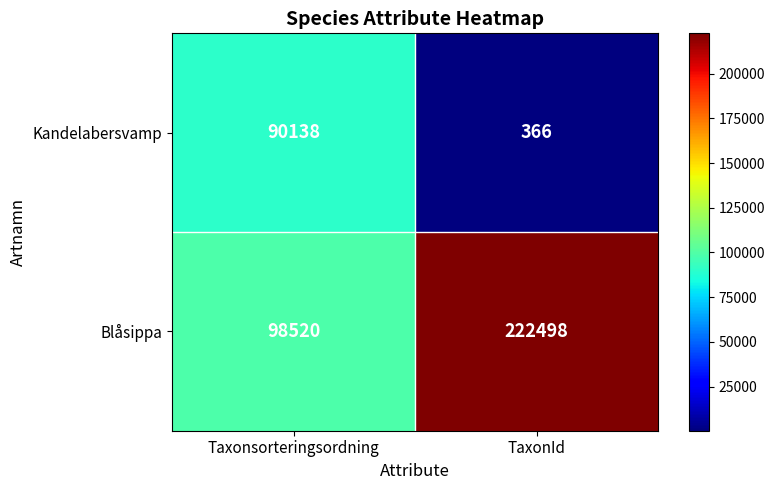

What is the sum of the Blåsippa values at TaxonId and Taxonsorteringsordning?

321018